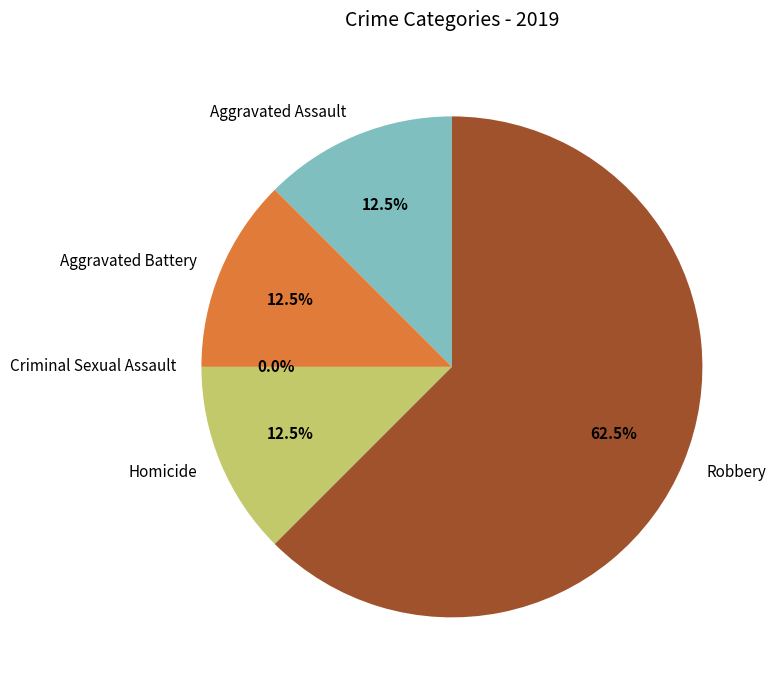

Is Homicide the majority of the pie?

No